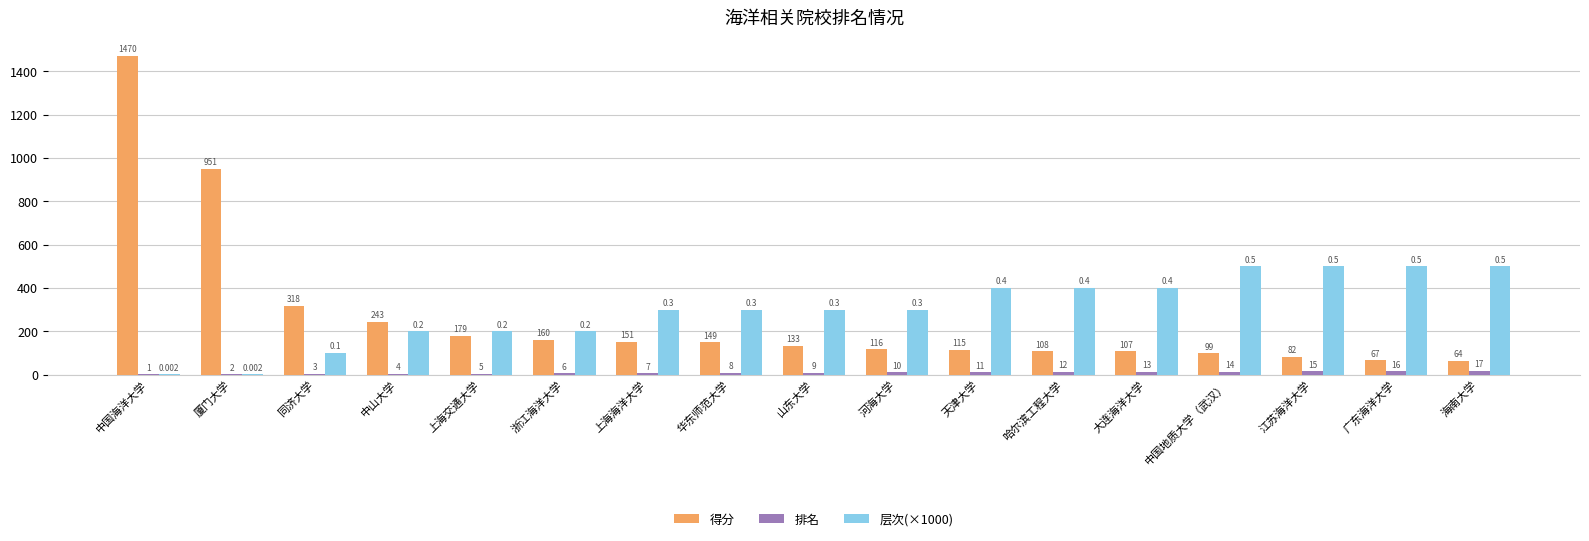

The 排名 series shows 12 at 哈尔滨工程大学. True or false?

True